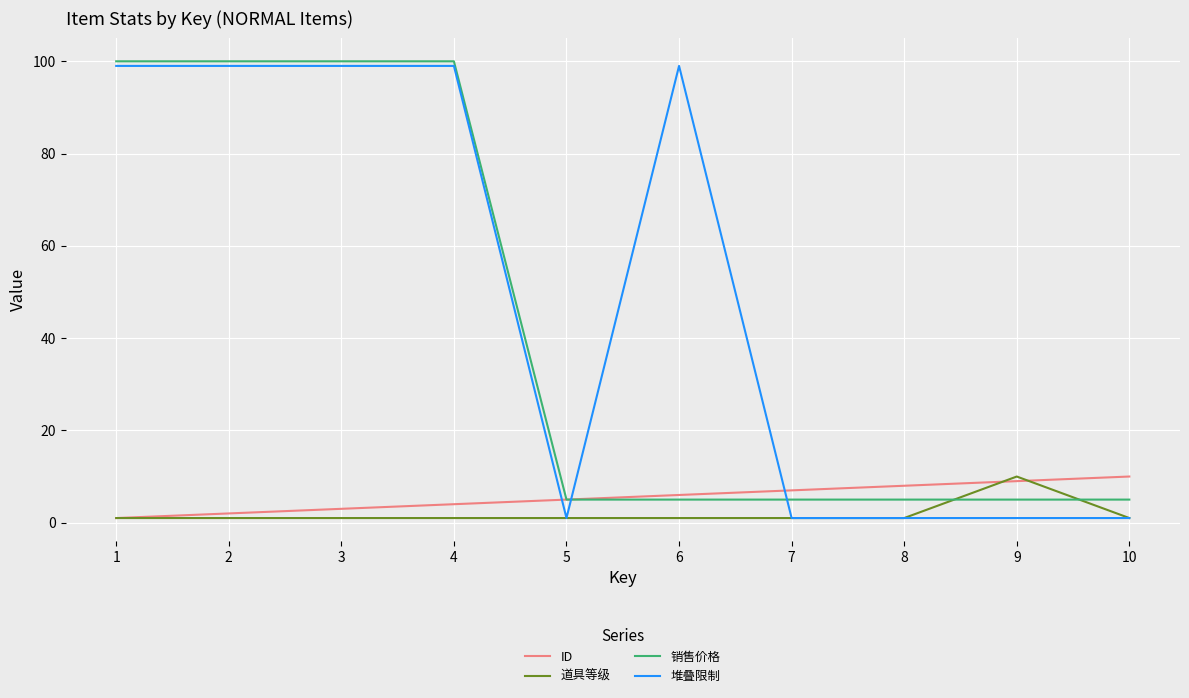

Which series has the widest spread of values?

堆叠限制